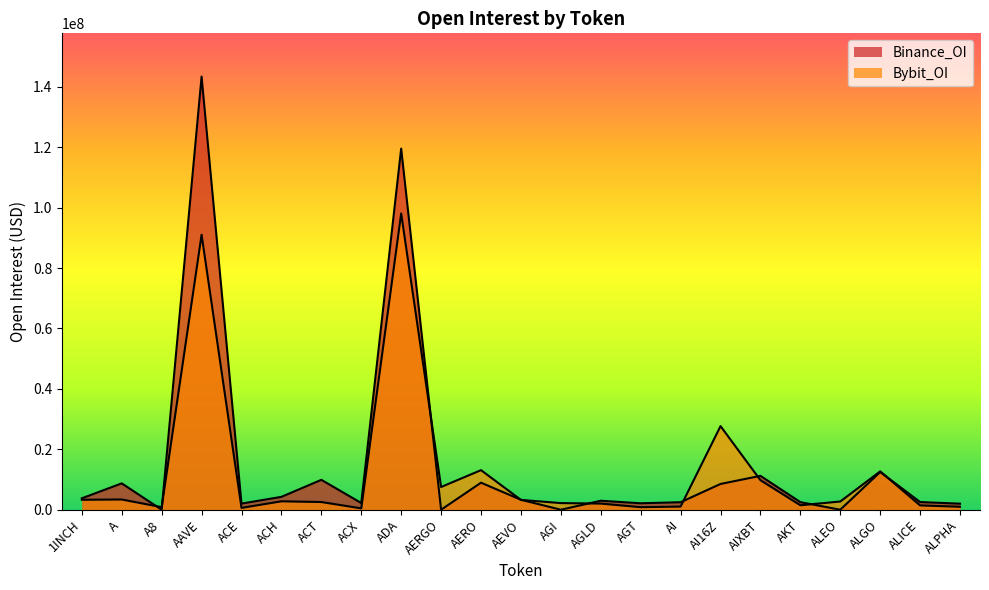

Reading right to left, what are all the values shown in this chart?

Bybit_OI: 975396	1424057	12688119	2719118	1474249	9769574	27674551	1044187	838916	2028691	2191391	3248960	13099341	7513875	98069726	446078	2545623	2781967	608776	91011776	843216	3386950	3297343
Binance_OI: 1997737	2538792	12484996	0	2502532	11204616	8528395	2479637	2129746	2972019	0	3294808	8945124	0	119542283	2217620	9888635	4253811	2028572	143368101	0	8718942	3773914